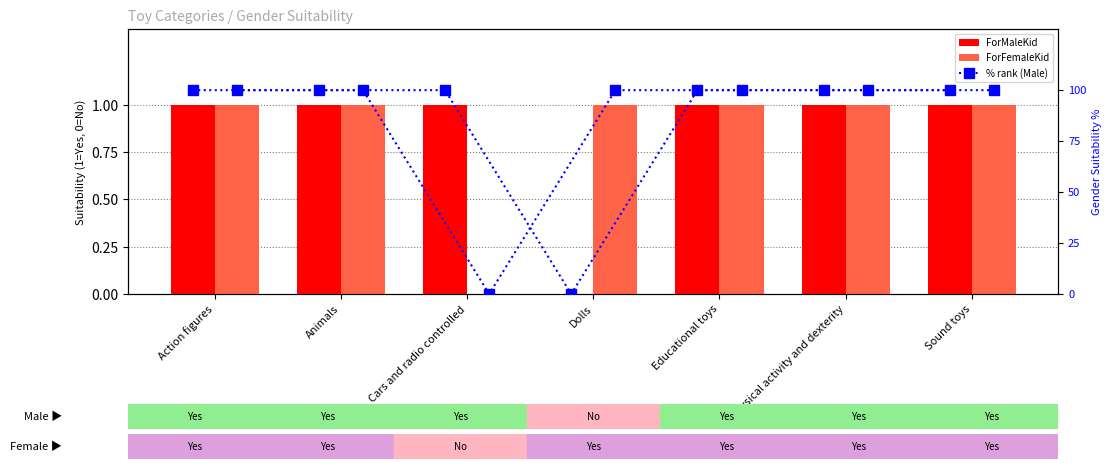

Which series has the widest spread of values?

Male % rank